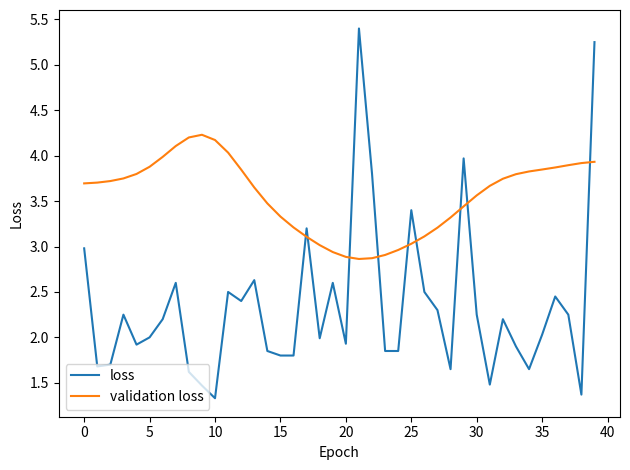

List the series in order of their peak value, highest first.

loss, validation loss